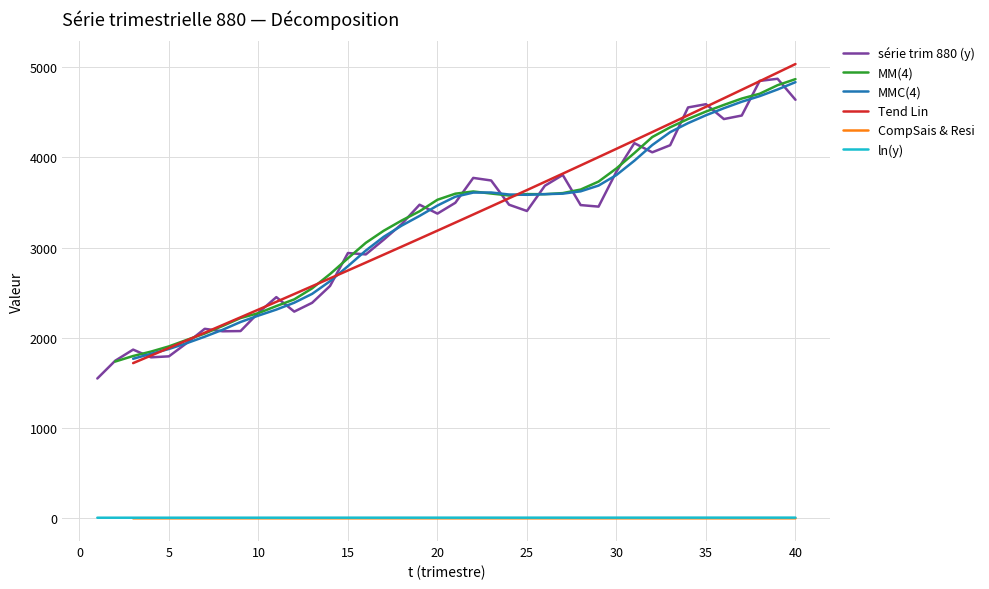

True or false: ln(y) and série trim 880 (y) intersect in this chart.

False